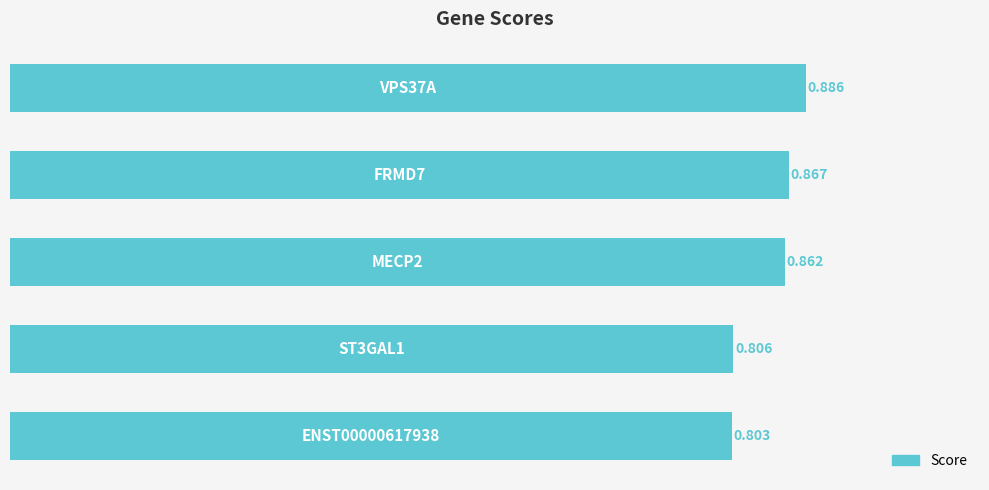

What is the minimum value shown in the chart?

0.8